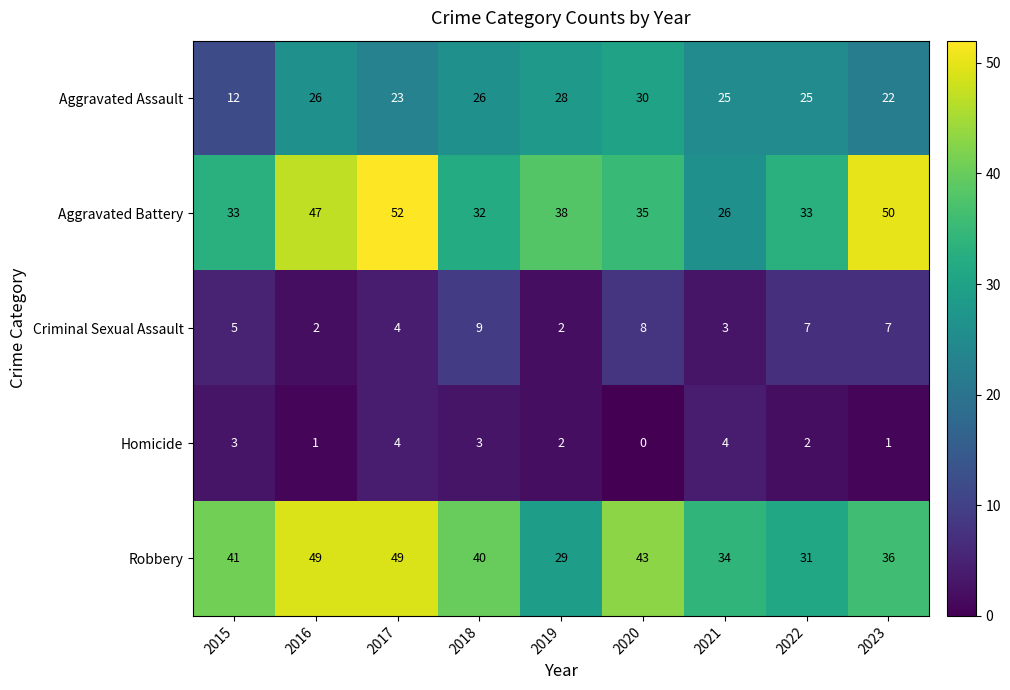

What is the sum of all Robbery values?

352